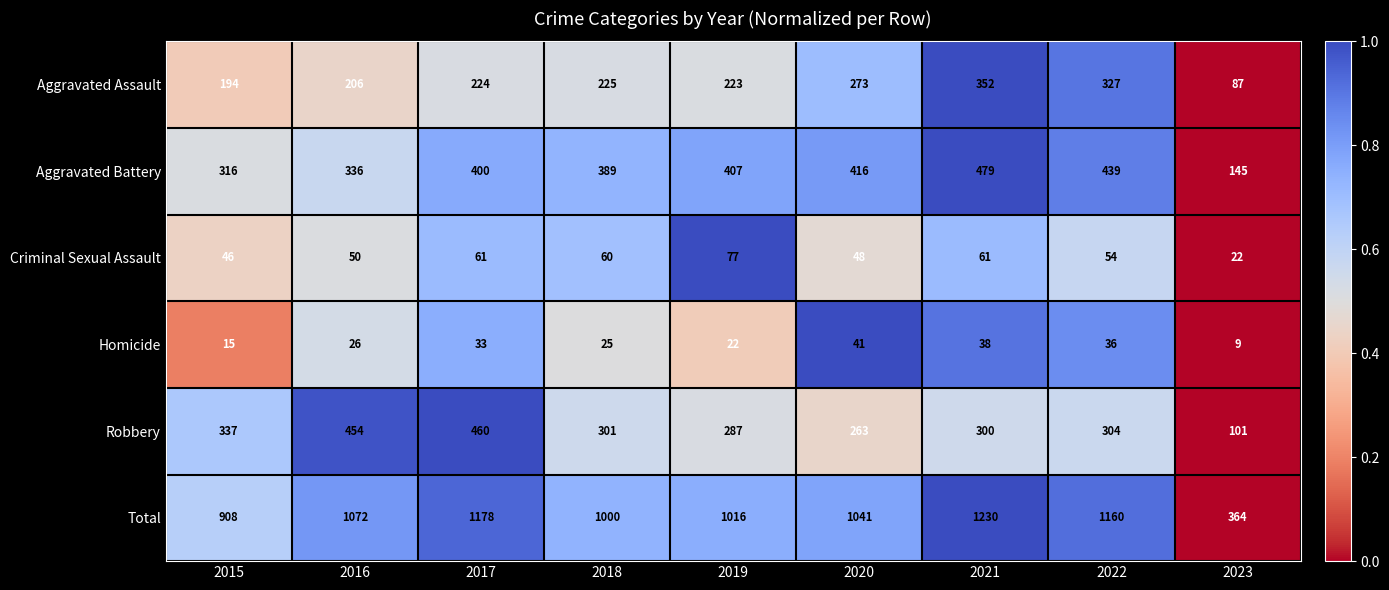

What is the difference between the Total values at 2016 and 2019?

56